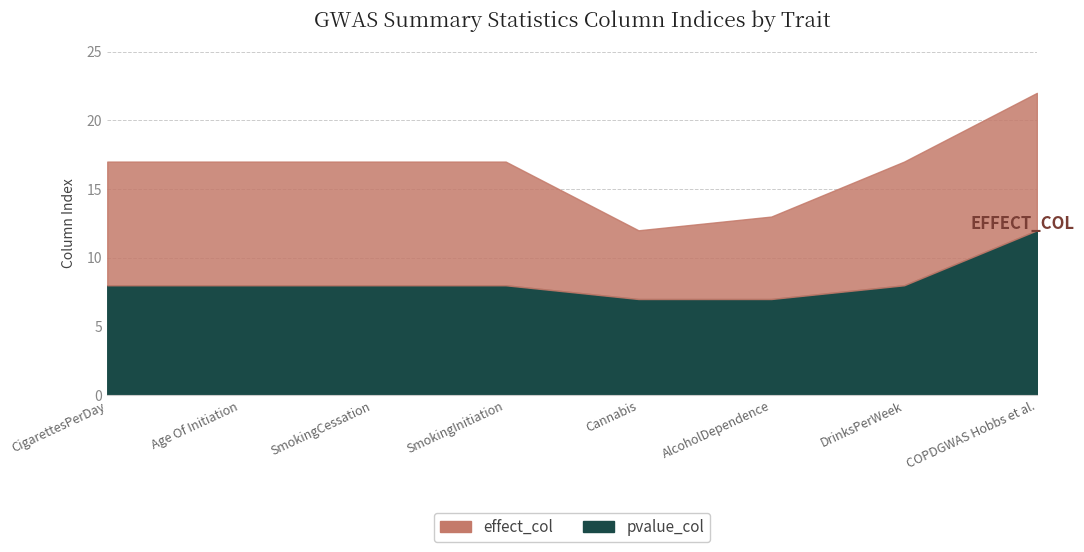

List the series in order of their peak value, lowest first.

effect_col, pvalue_col